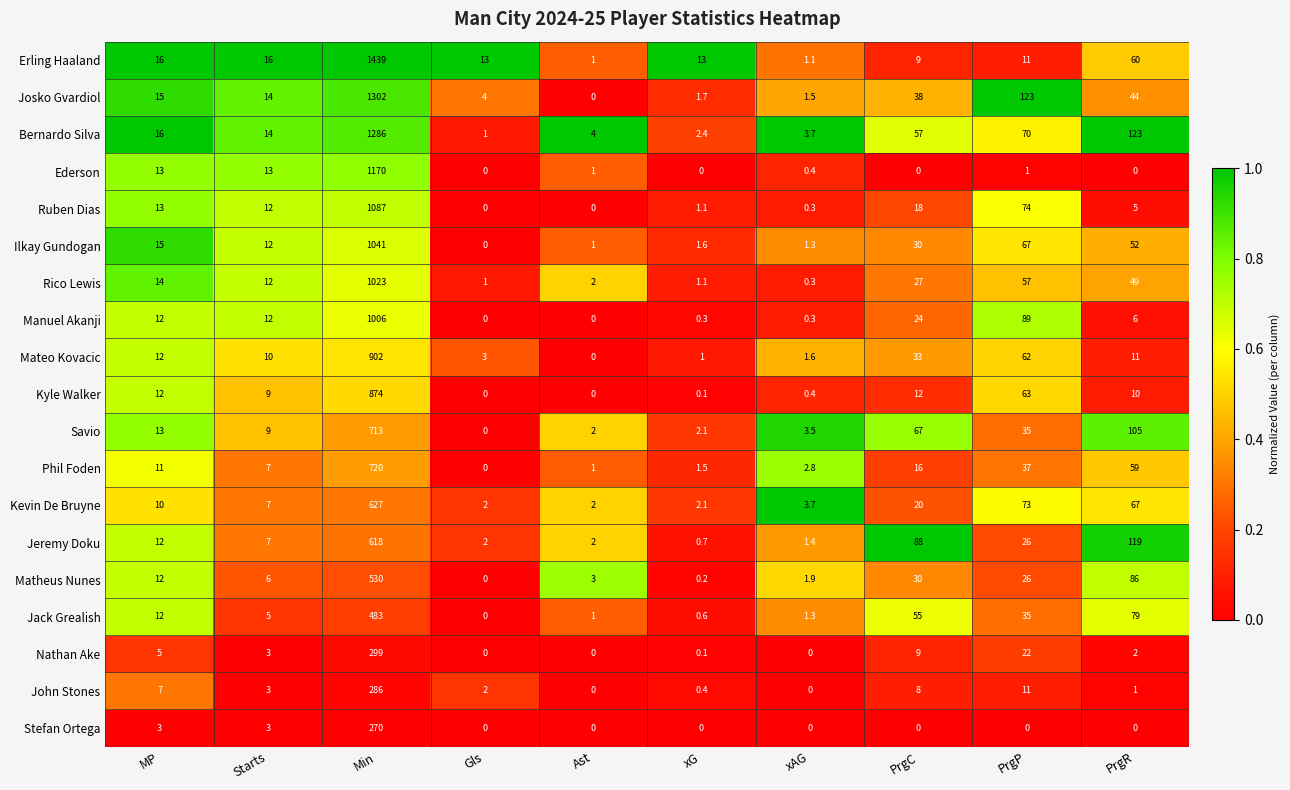

The Rico Lewis series shows 1.1 at xG. True or false?

True